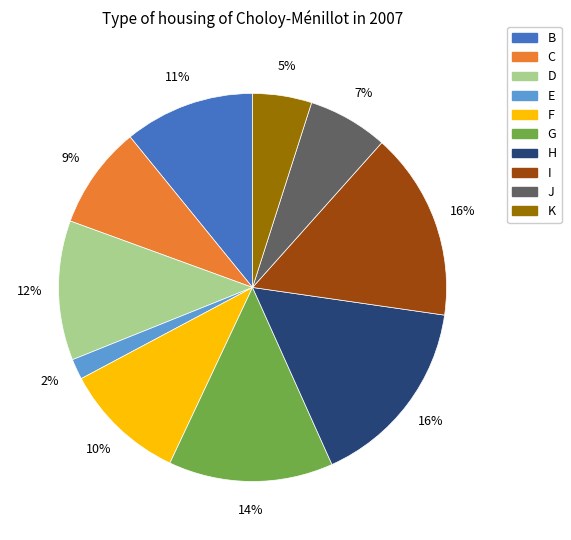

To the nearest percent, what is the difference between the largest and smallest slice percentages?

14%